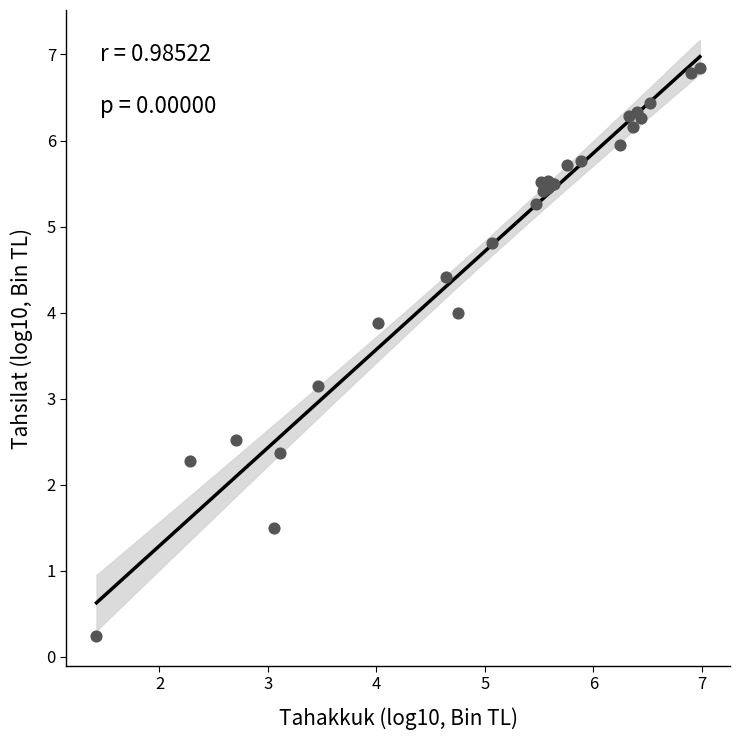

What Y value in the scatter plot is closest to 3?

3.1